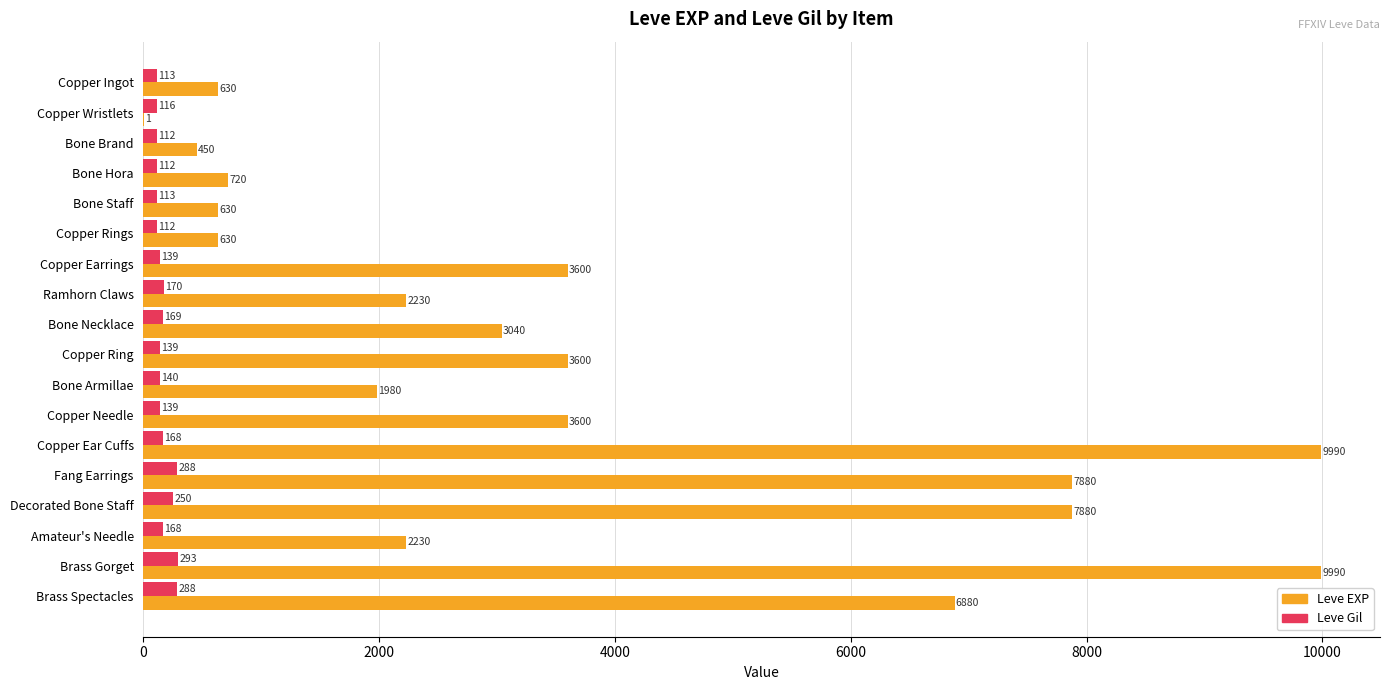

What is the maximum value shown in the chart?

9990